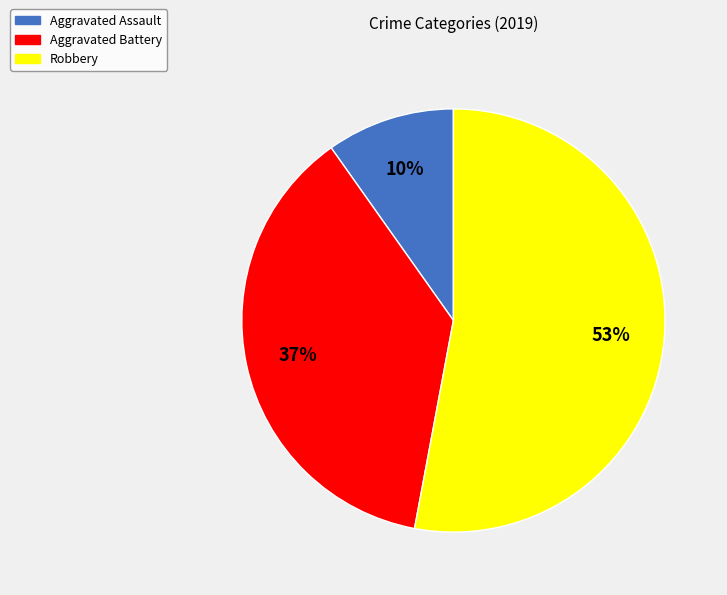

Is the sum of Robbery and Aggravated Battery greater than half?

Yes